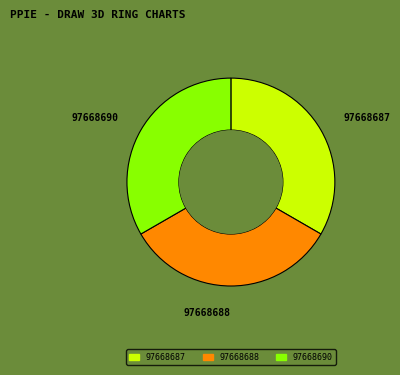

Do 97668687 and 97668688 together represent more than half of the pie?

Yes